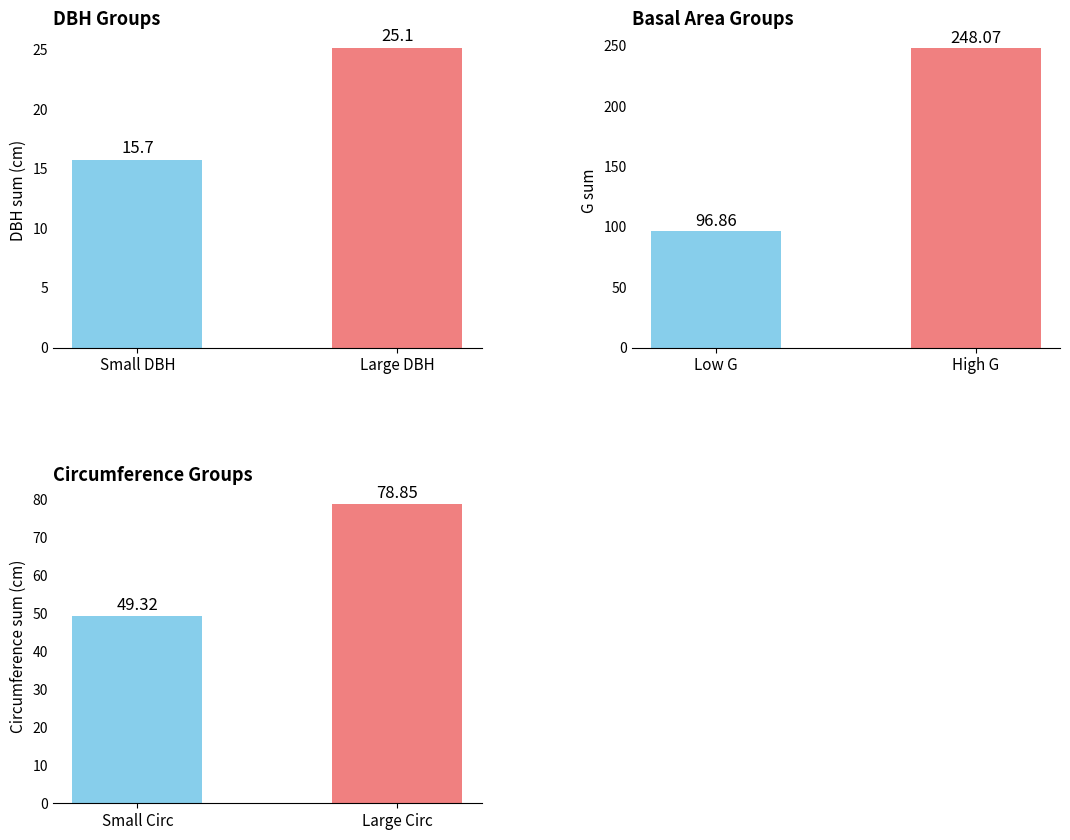

Which has a higher value, Small DBH or Large DBH?

Large DBH